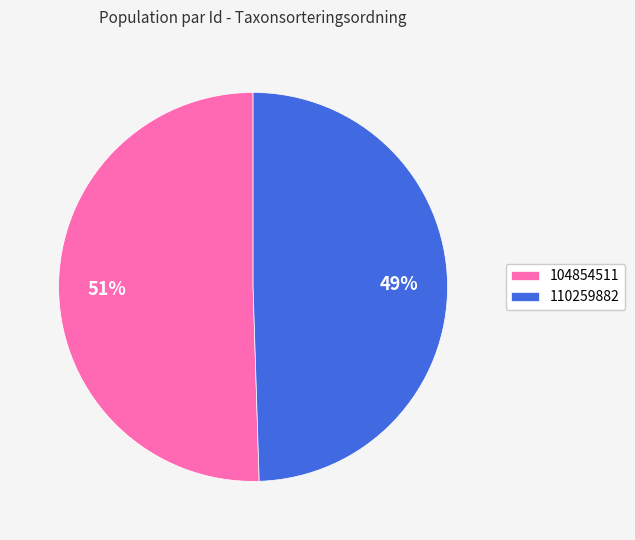

To the nearest percent, what is the average slice percentage?

50%